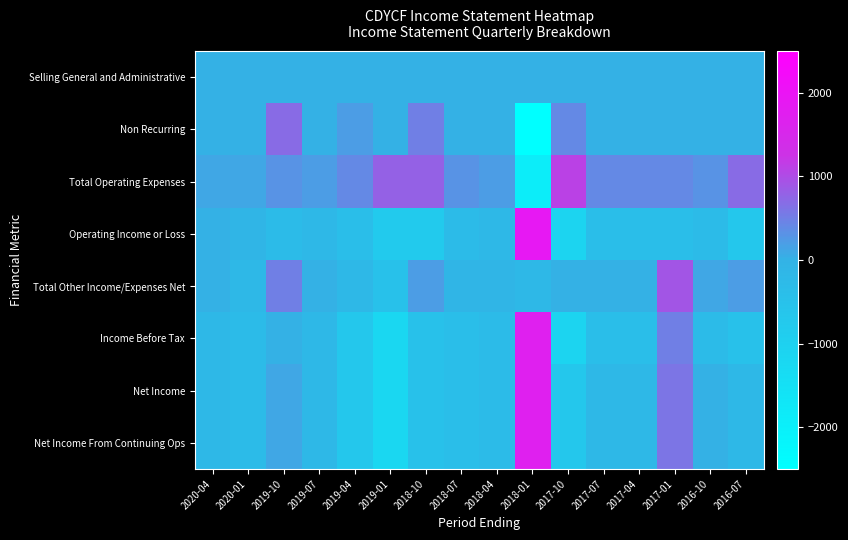

Which series has the largest total across all categories?

Total Operating Expenses